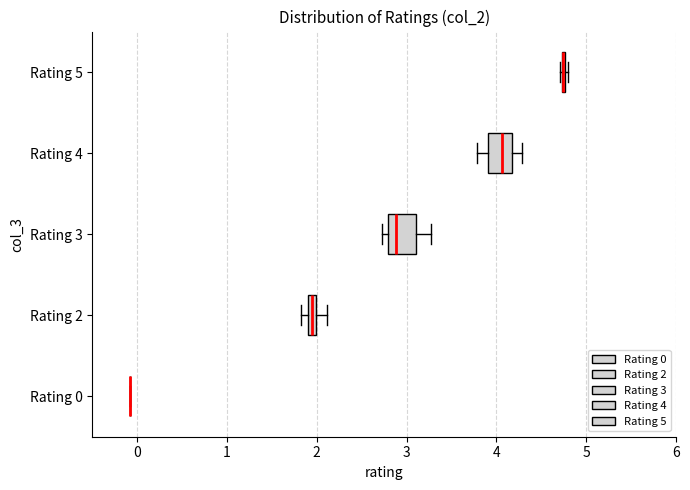

Where does the left whisker of the box for Rating 4 end on the x-axis? The values are not printed on the chart, so give them approximately, as read against the axis.

3.8